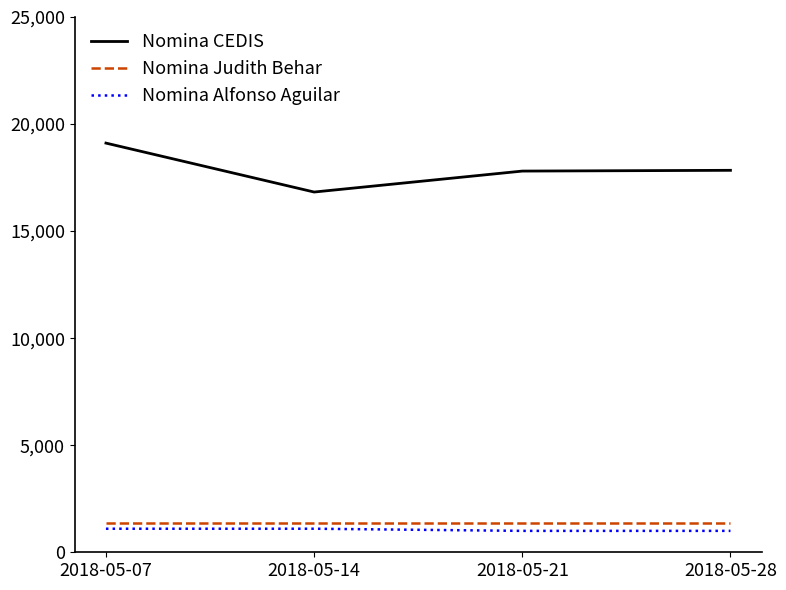

True or false: Nomina Alfonso Aguilar and Nomina Judith Behar cross at least once.

False